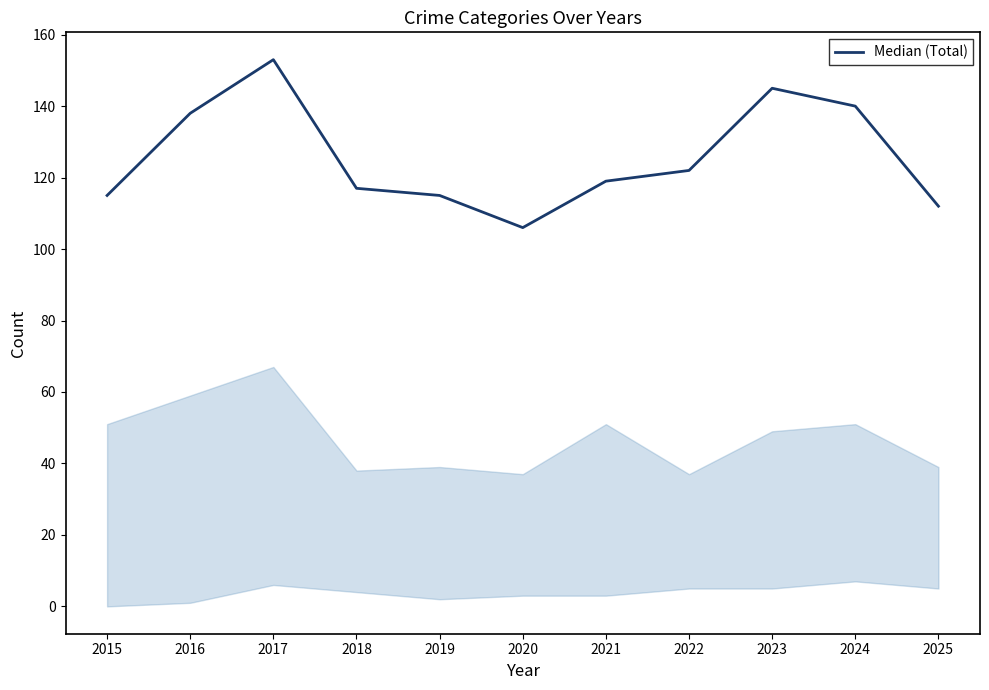

The chart shows a value of 42 at 2017. True or false?

False